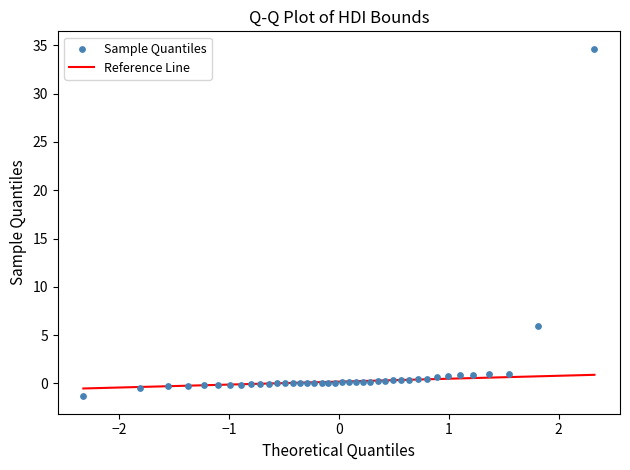

What Y value in the scatter plot is closest to 16?

6.0